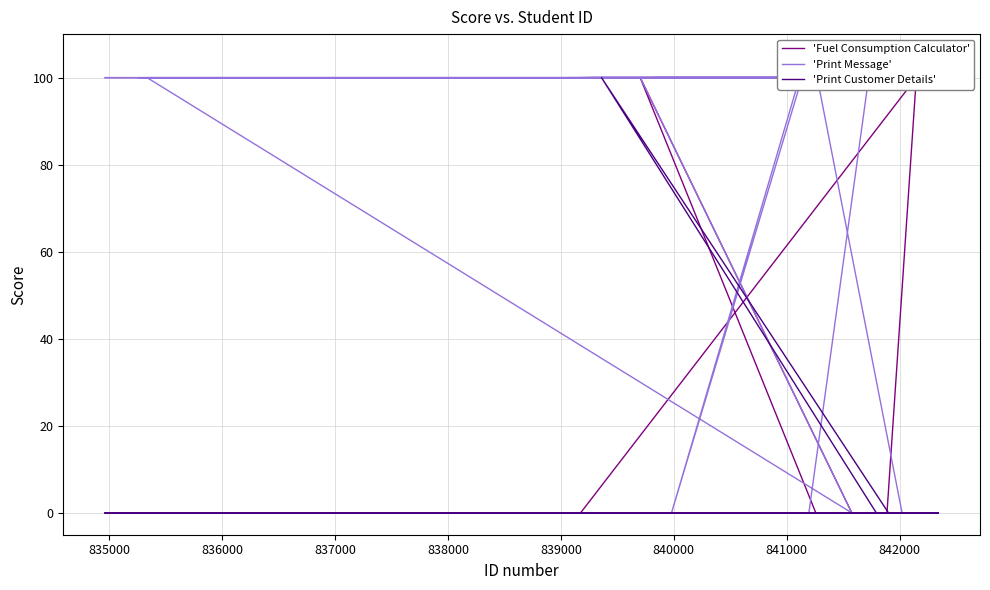

What are all the series names shown in the legend?

'Fuel Consumption Calculator', 'Print Message', 'Print Customer Details'